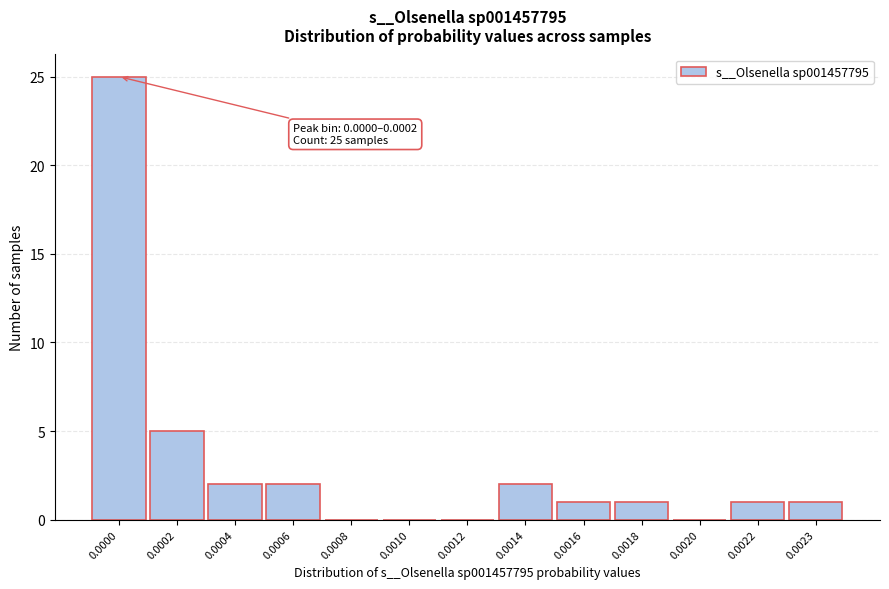

Reading left to right, extract all data points from this chart.

0.0000=25	0.0002=5	0.0004=2	0.0006=2	0.0008=0	0.0010=0	0.0012=0	0.0014=2	0.0016=1	0.0018=1	0.0020=0	0.0022=1	0.0023=1